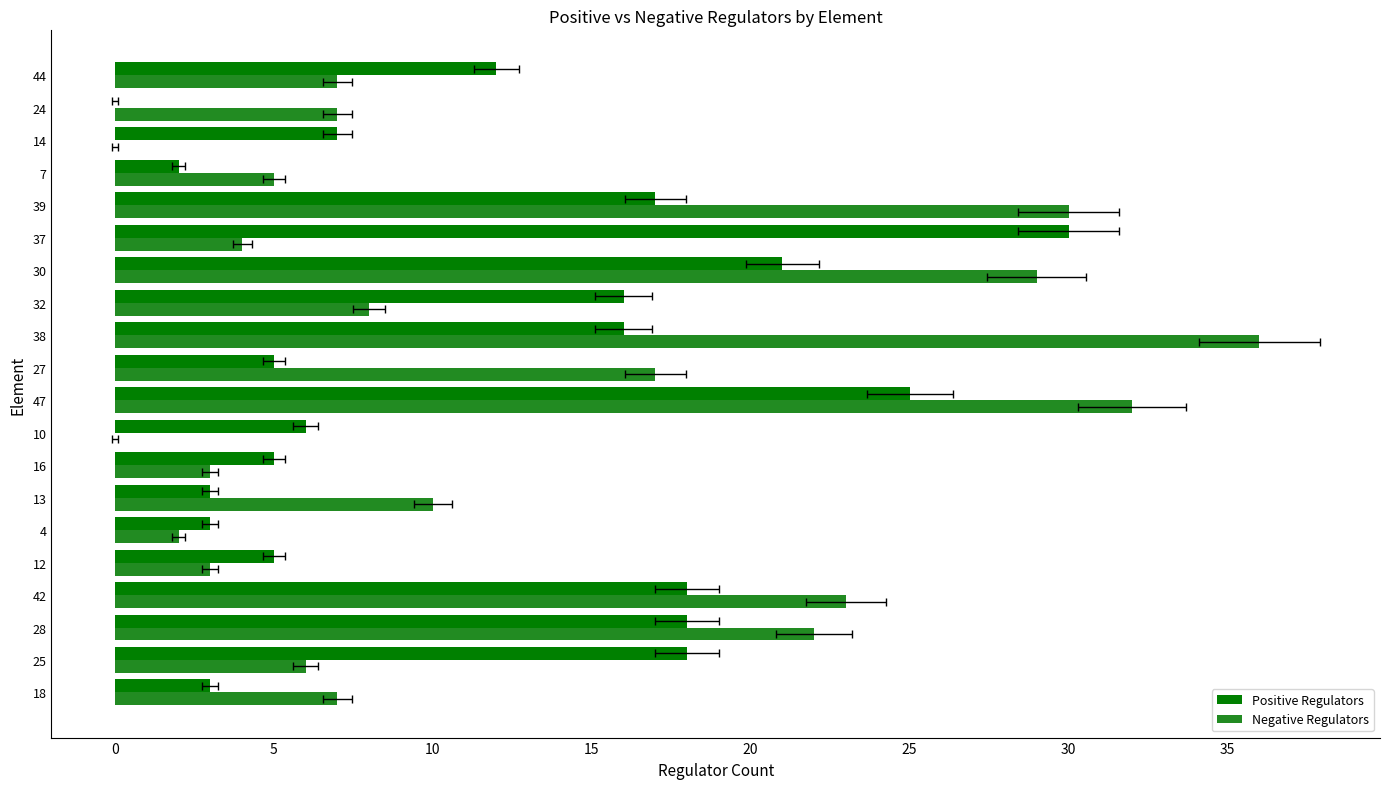

How many bars are there in total?

40